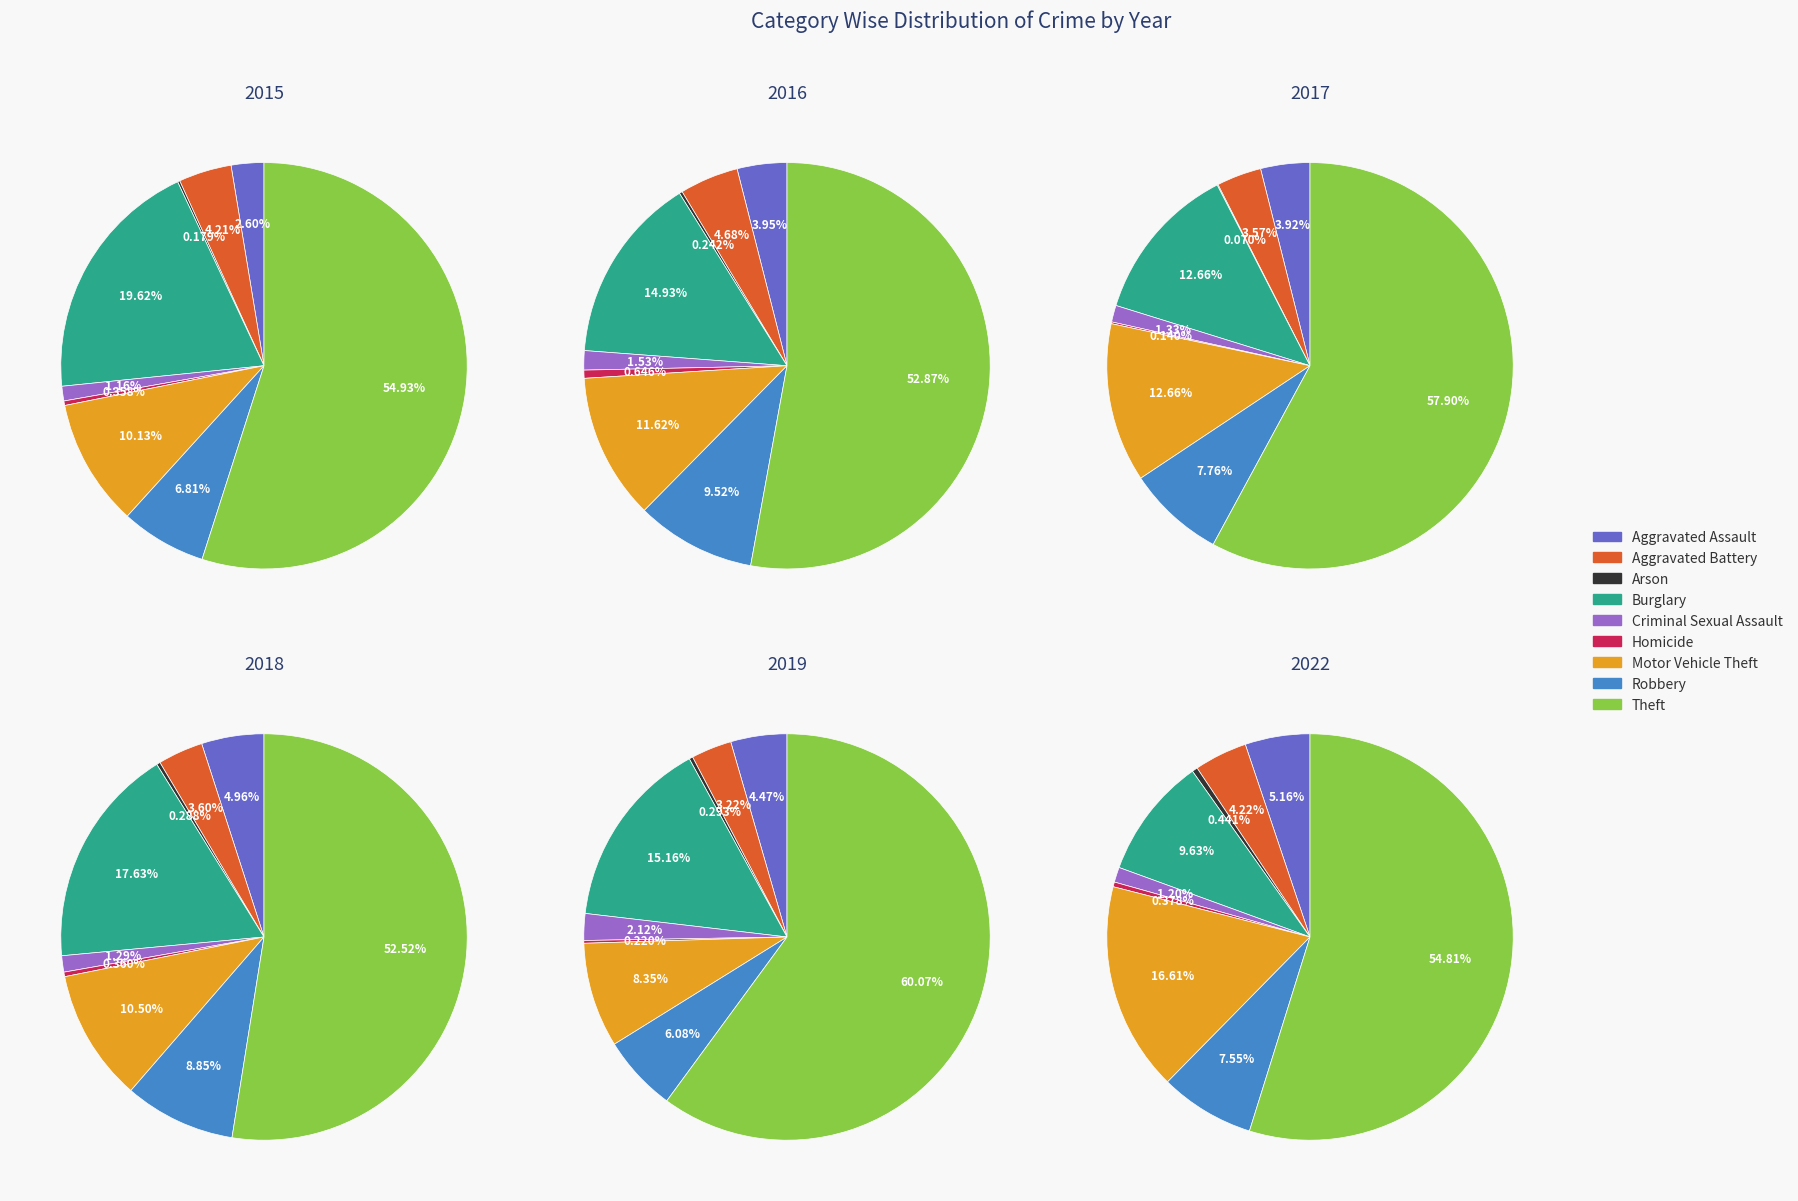

Is the sum of Criminal Sexual Assault and Aggravated Assault greater than half?

No